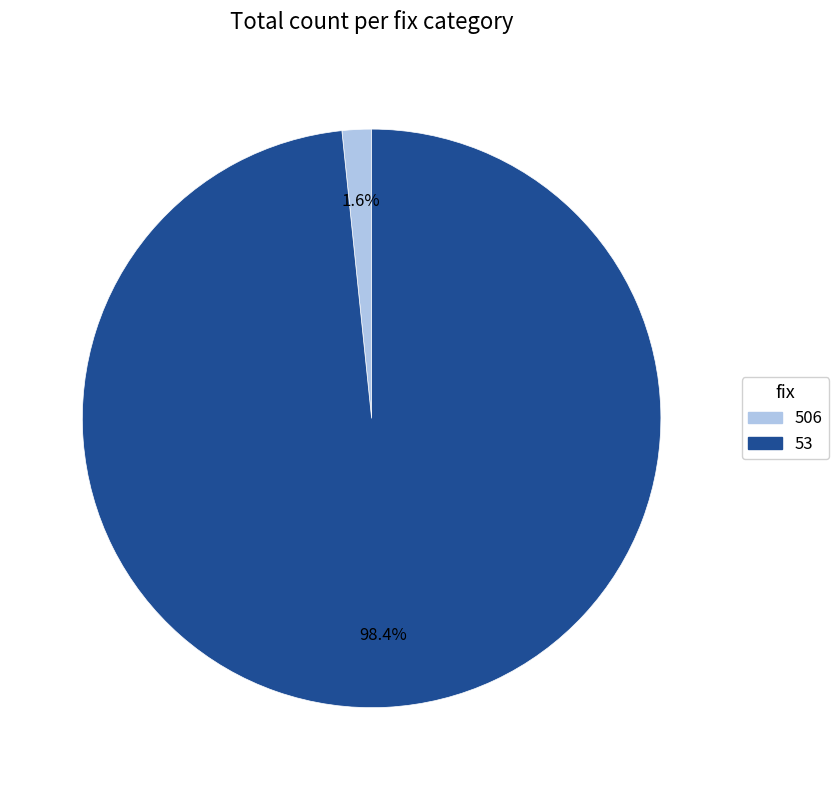

What percentage is the 53 slice, to the nearest percent?

98%